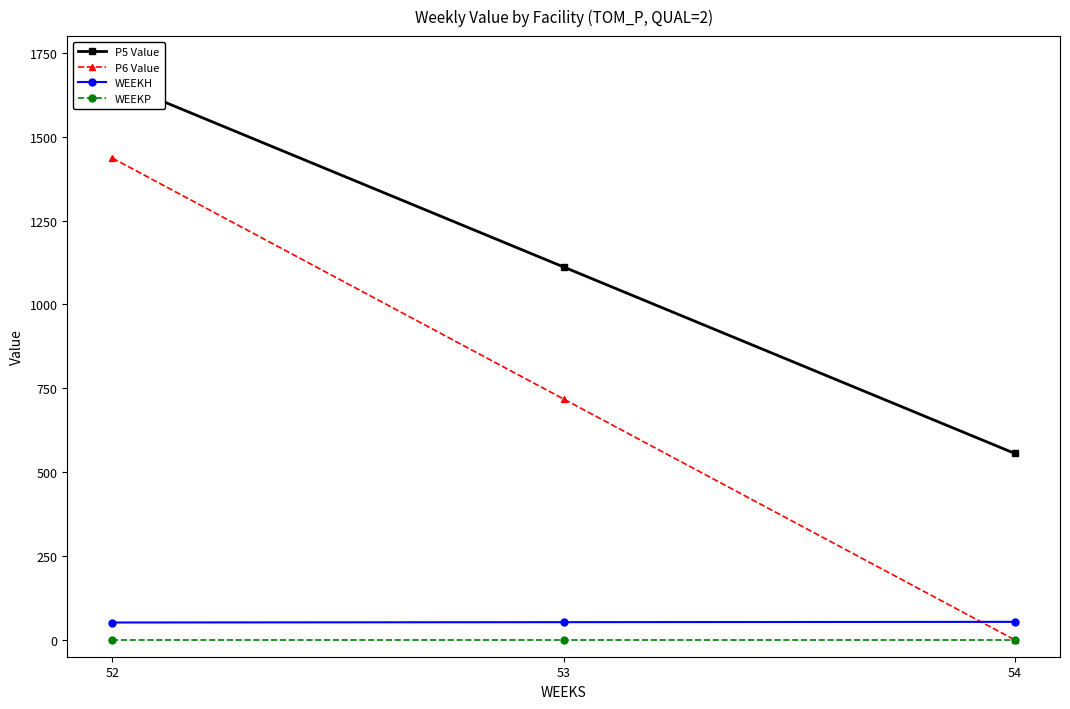

What is the spread (max minus min) of values at 52?

1667.6